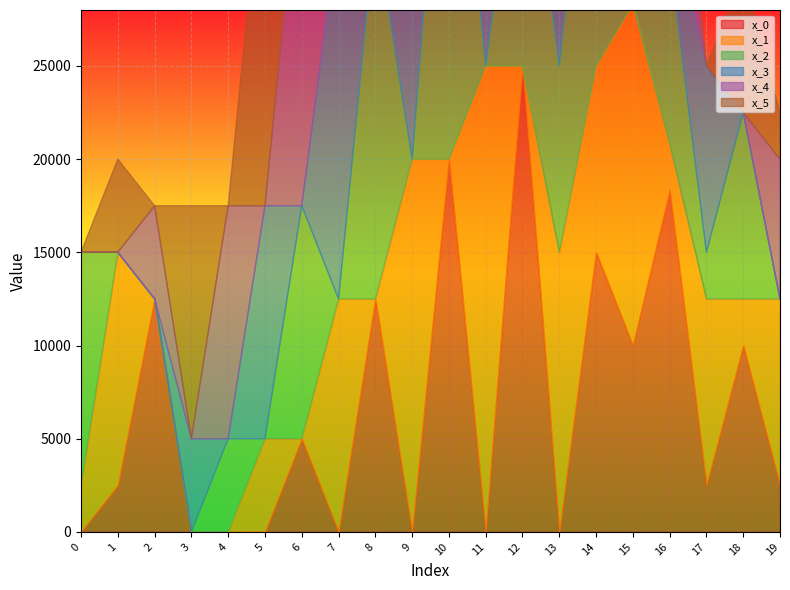

What are all the series names shown in the legend?

x_0, x_1, x_2, x_3, x_4, x_5